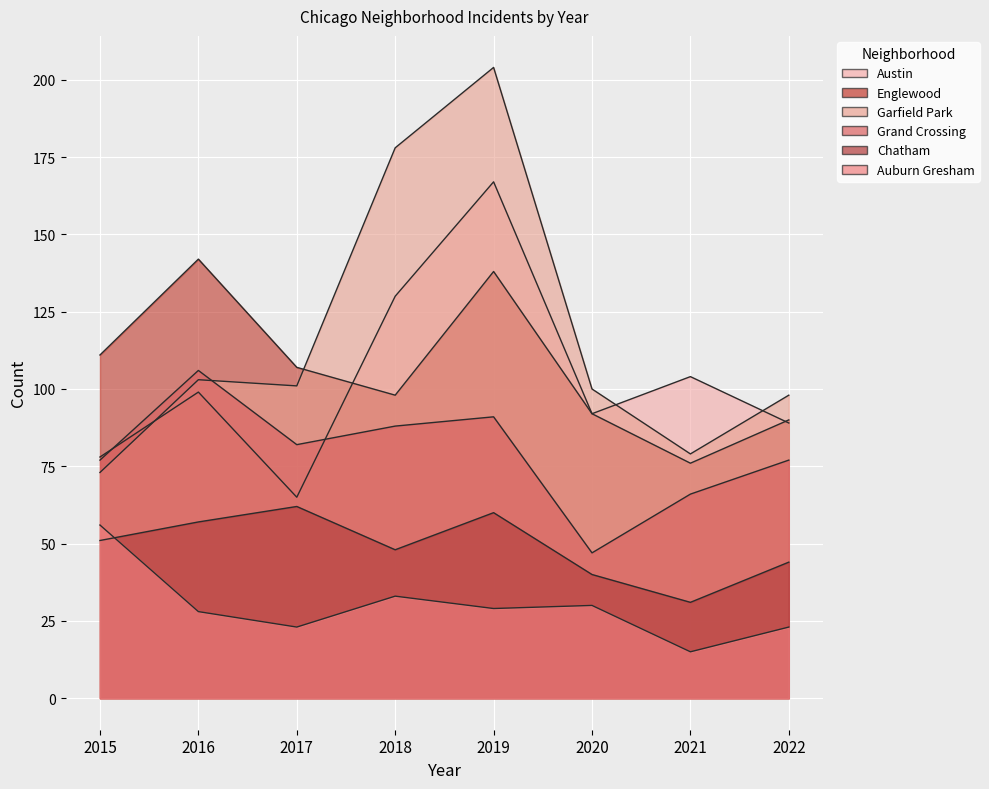

Where does the Garfield Park series first go above 101?

2016